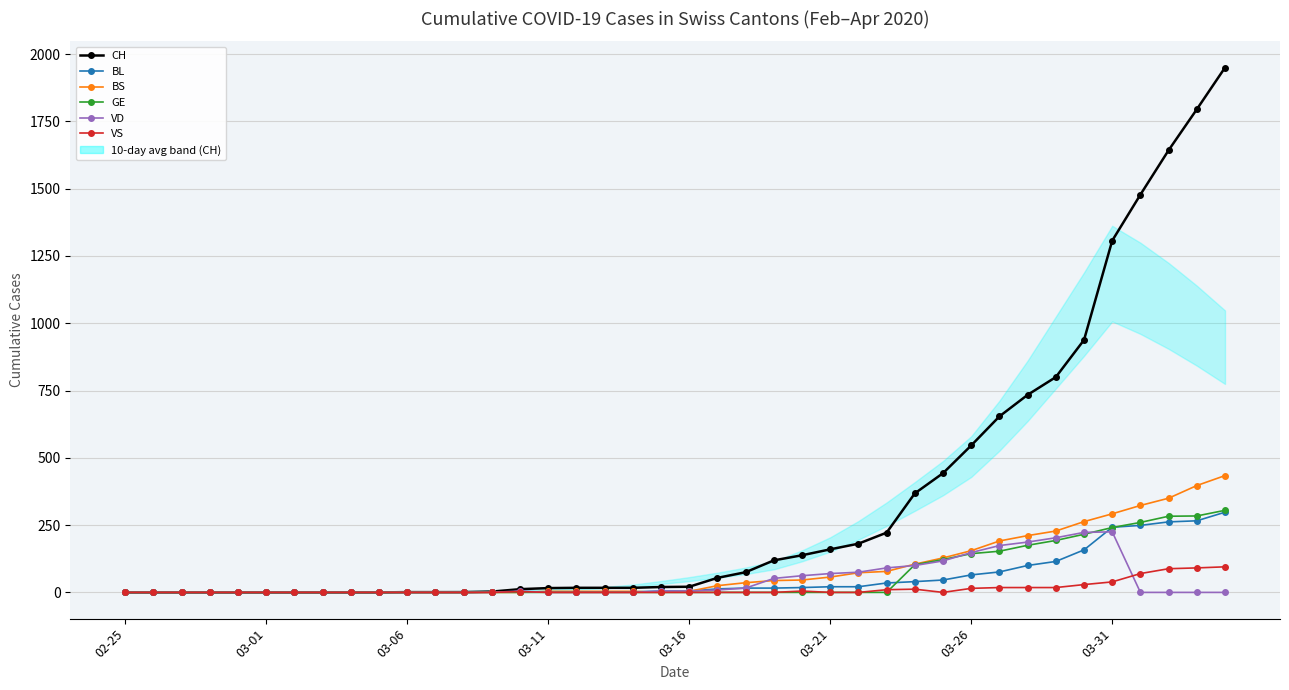

Count the number of categories in the chart.

40